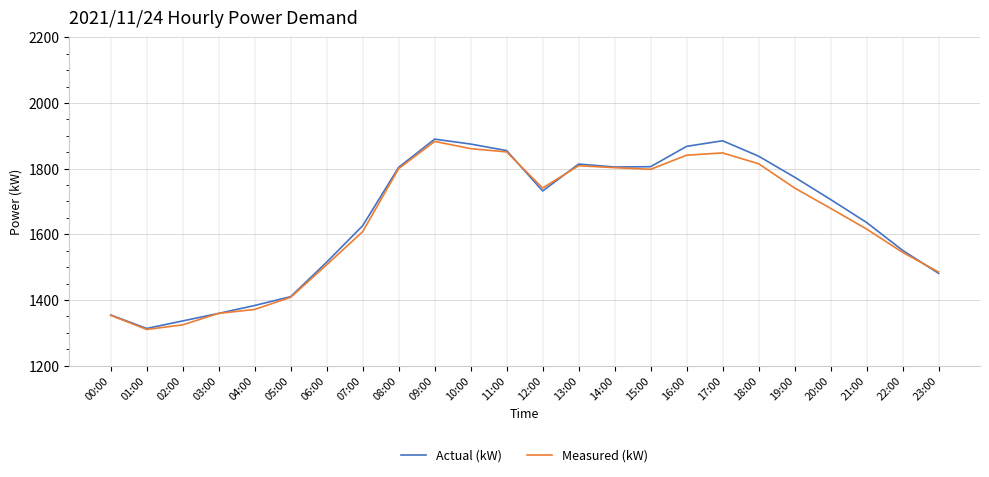

What is the sum of all Actual (kW) values?

39616